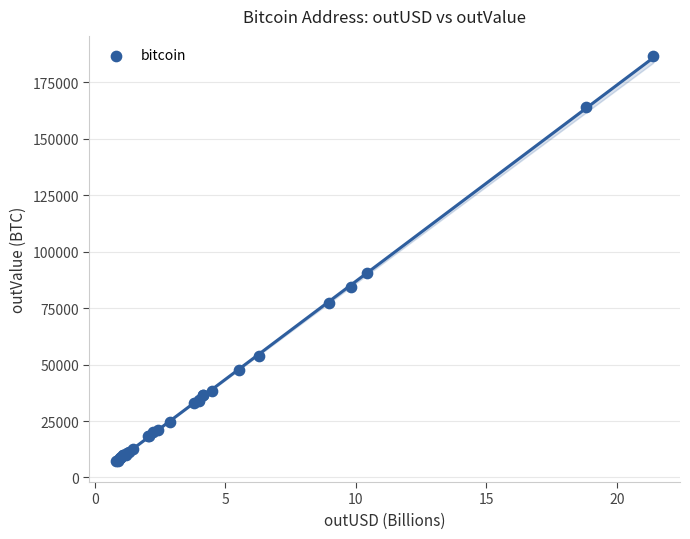

What Y value in the scatter plot is closest to 97035?

90384.2